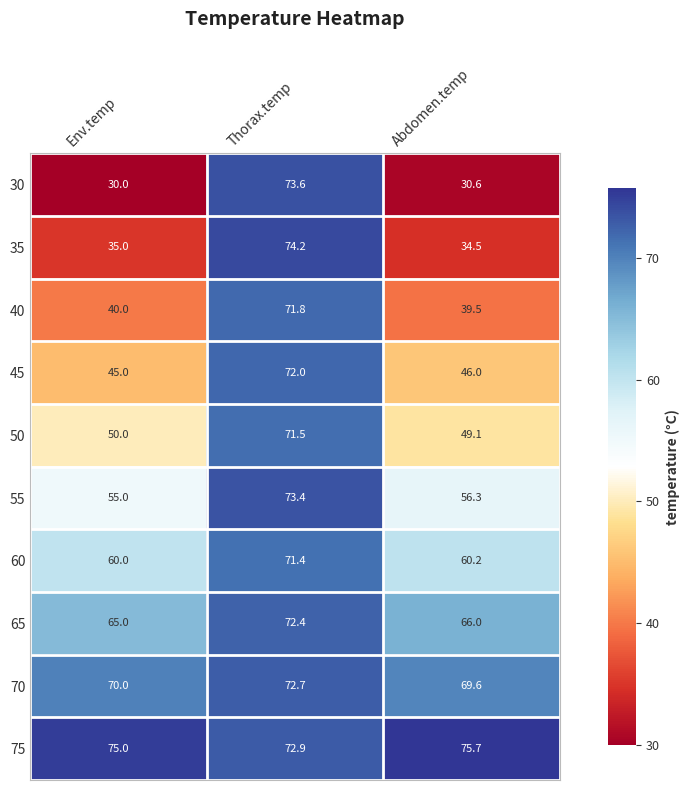

Reading left to right, list all the values displayed in this chart.

30: 30.0	73.6	30.6
35: 35.0	74.2	34.5
40: 40.0	71.8	39.5
45: 45.0	72.0	46.0
50: 50.0	71.5	49.1
55: 55.0	73.4	56.3
60: 60.0	71.4	60.2
65: 65.0	72.4	66.0
70: 70.0	72.7	69.6
75: 75.0	72.9	75.7